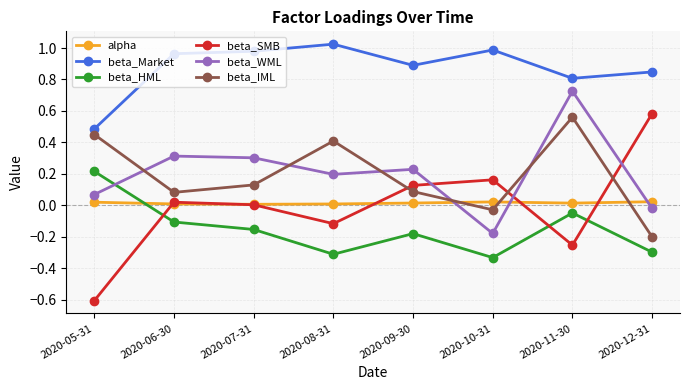

What is the spread (max minus min) of values at 2020-09-30?

1.1